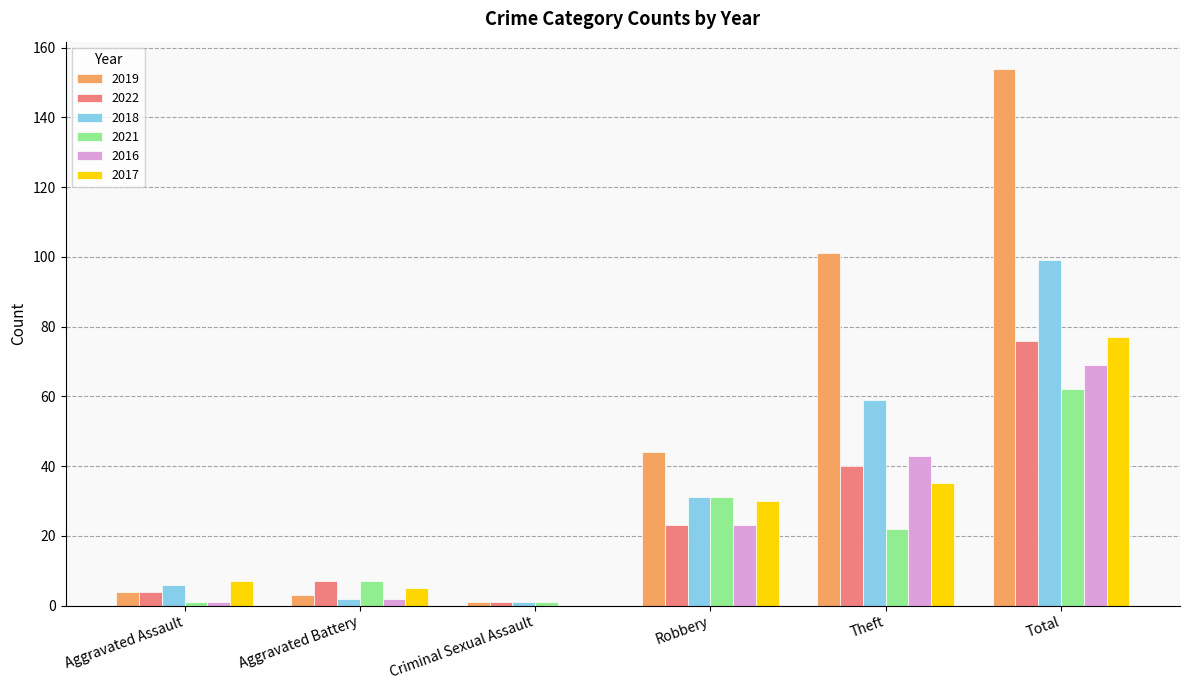

Which series changed the most between Robbery and Theft?

2019